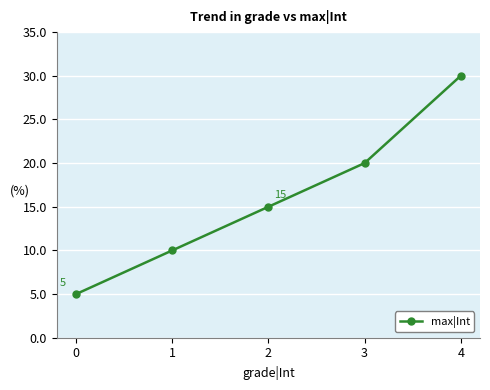

What is the sum of the values at 4 and 3?

50